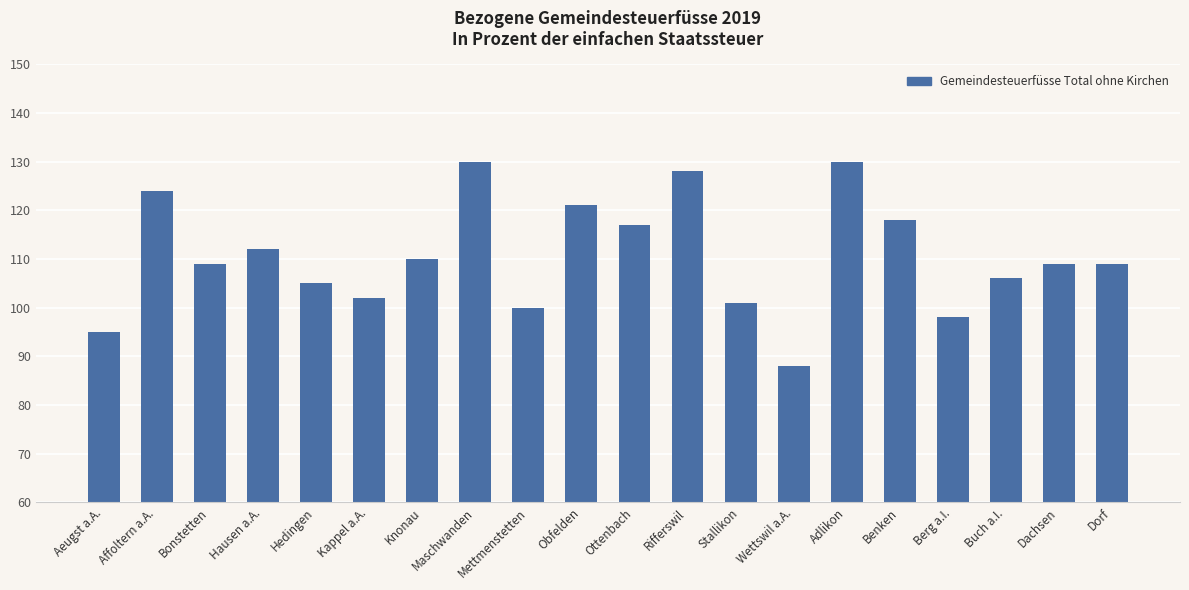

What is the value of the 9th bar from the left?

100